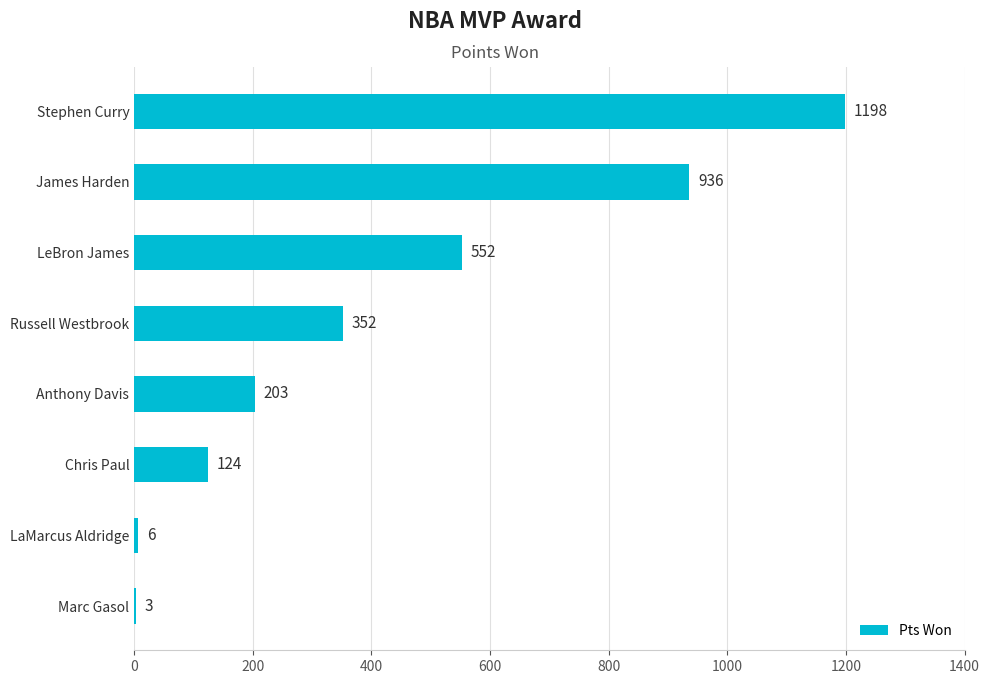

What is the sum of the values at LaMarcus Aldridge and Anthony Davis?

209